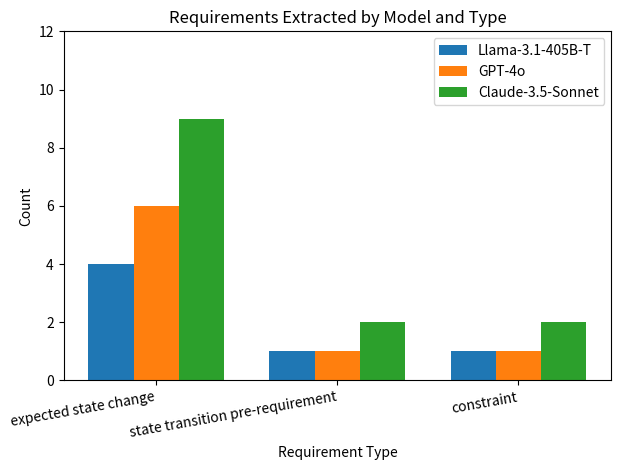

Which series has the widest spread of values?

Claude-3.5-Sonnet